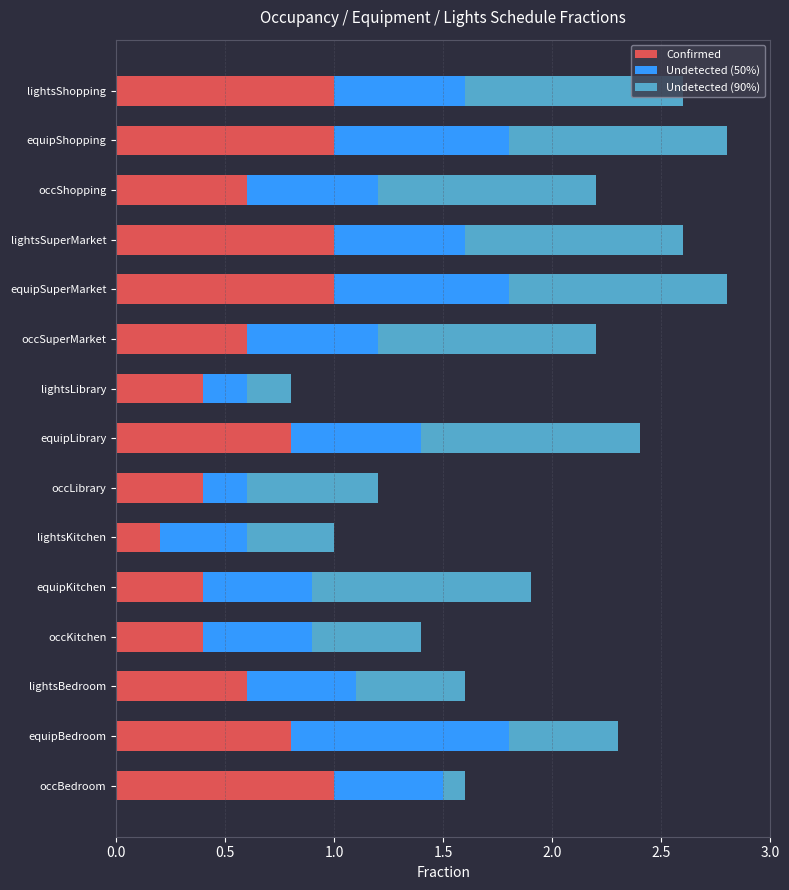

True or false: Confirmed has a value of 0.2 at equipKitchen.

False